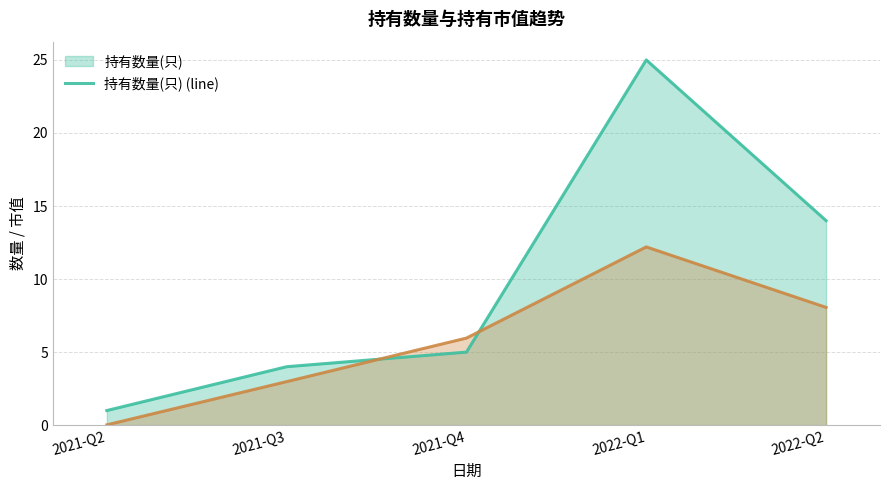

What is the spread (max minus min) of values at 2021-Q3?

1.0